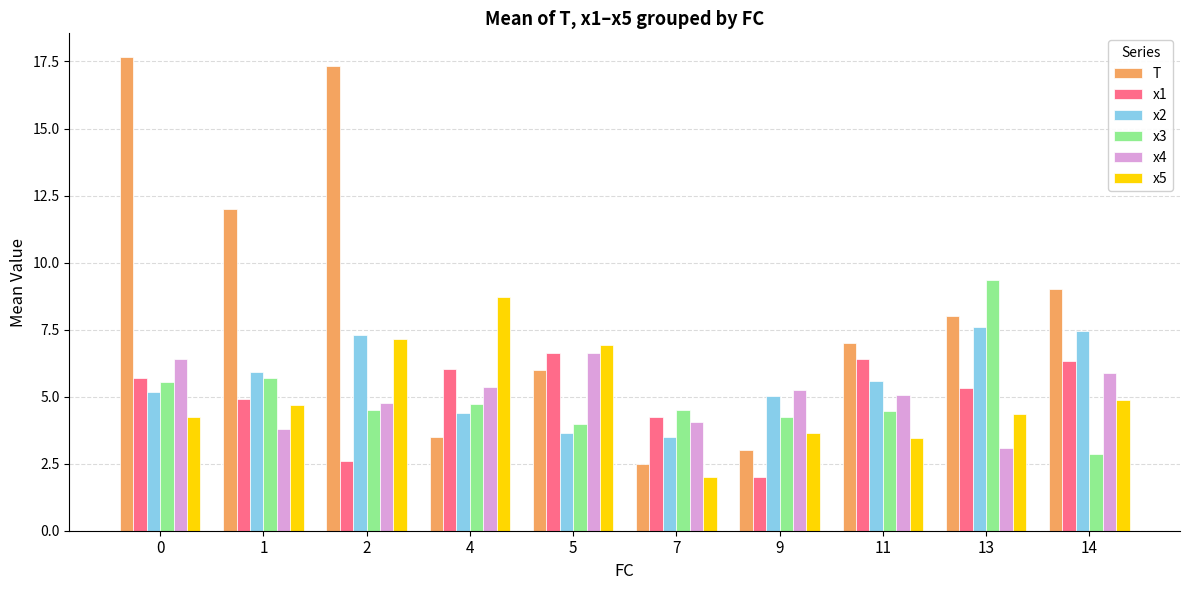

The value of x2 at 4 is 1.3. True or false?

False